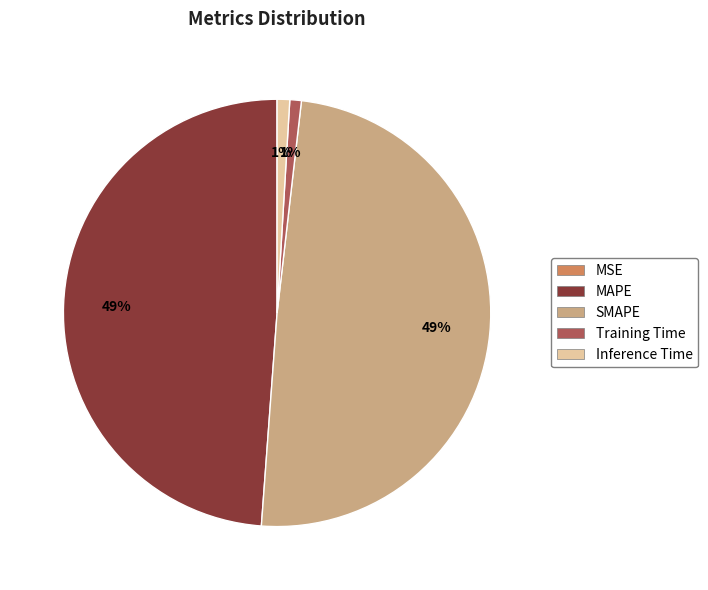

The Inference Time slice represents 11% of the pie. True or false?

False